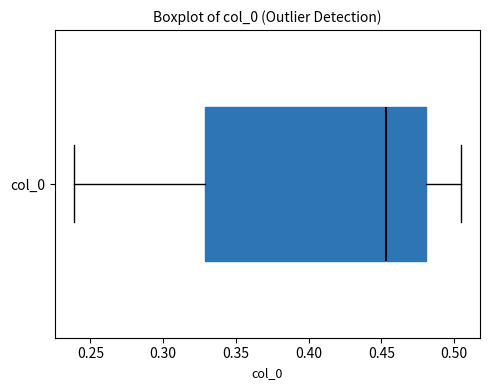

Where does the right whisker of the box for col_0 end on the x-axis? The values are not printed on the chart, so give them approximately, as read against the axis.

0.505